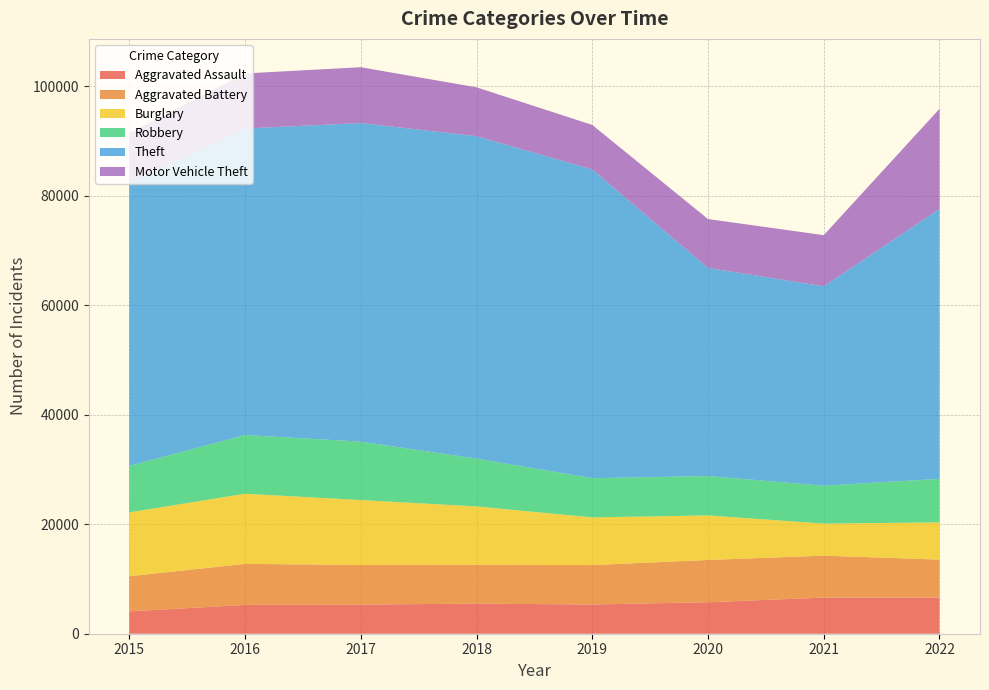

Reading left to right, extract all data points from this chart.

Aggravated Assault: 4080	5256	5327	5493	5340	5750	6597	6616
Aggravated Battery: 6424	7503	7232	7103	7197	7724	7669	6919
Burglary: 11662	12807	11860	10652	8708	8137	5848	6800
Robbery: 8485	10719	10665	8737	7159	7197	6923	7958
Theft: 51738	55991	58191	58887	56394	38003	36418	49294
Motor Vehicle Theft: 9035	10057	10197	8929	8131	8928	9341	18279